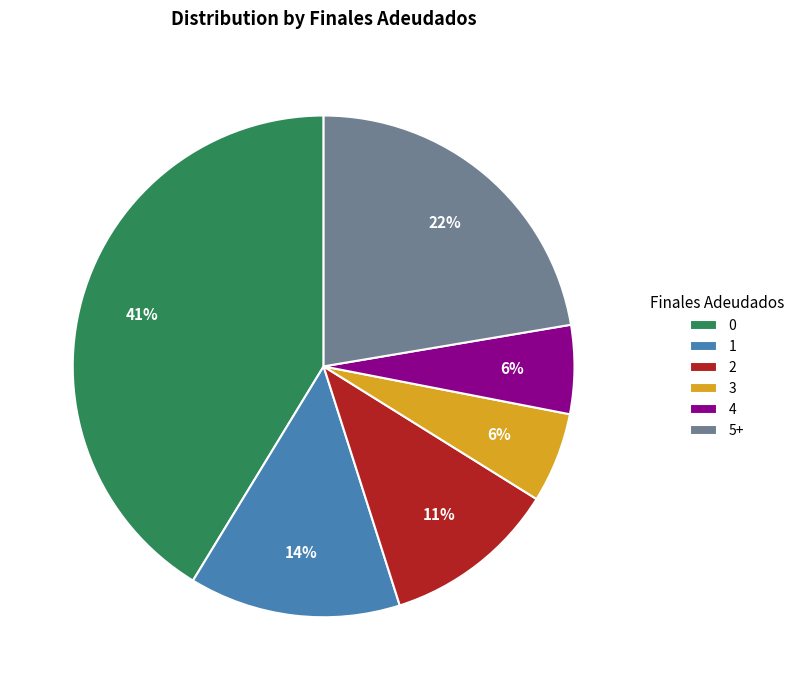

Is the sum of 5+ and 0 greater than half?

Yes